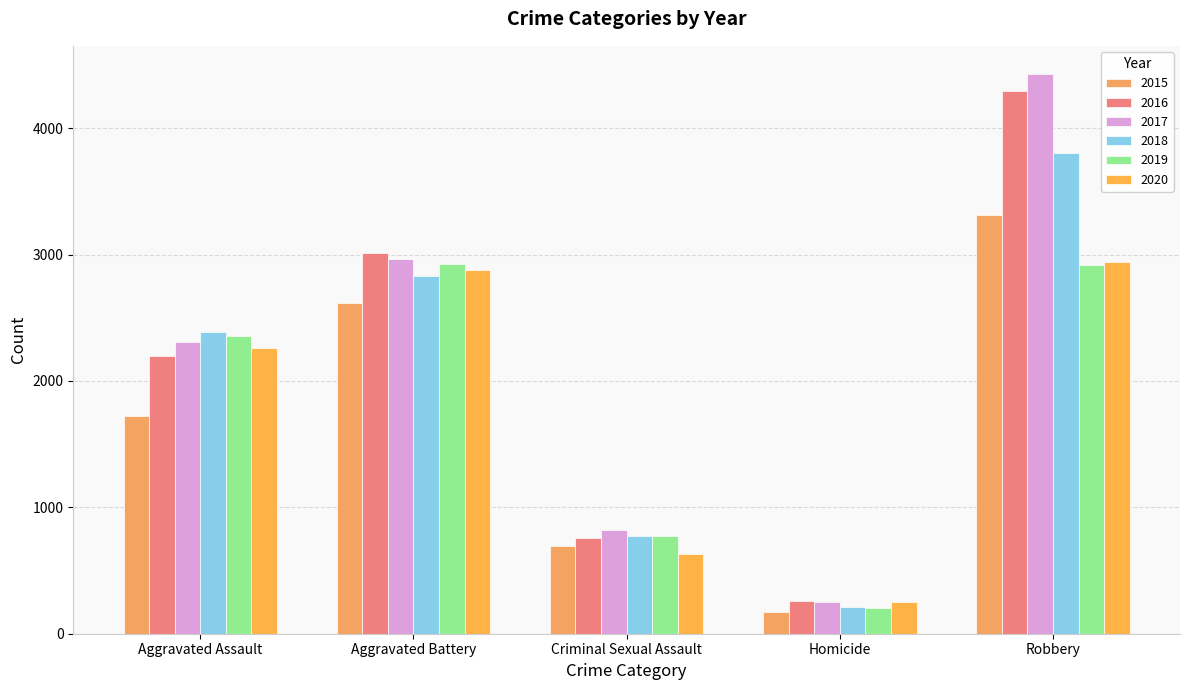

What value does the 2019 series have at Criminal Sexual Assault, to the nearest 100?

800